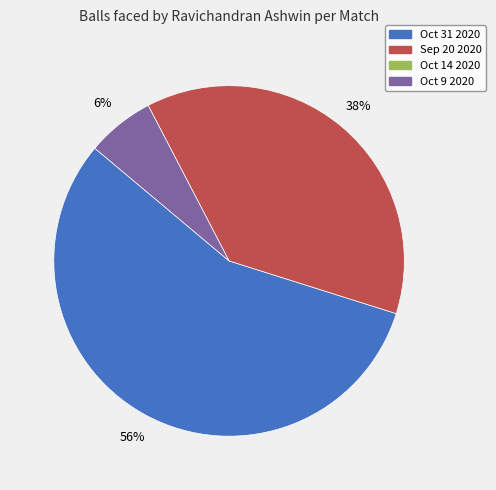

Does any single category account for the majority?

Yes